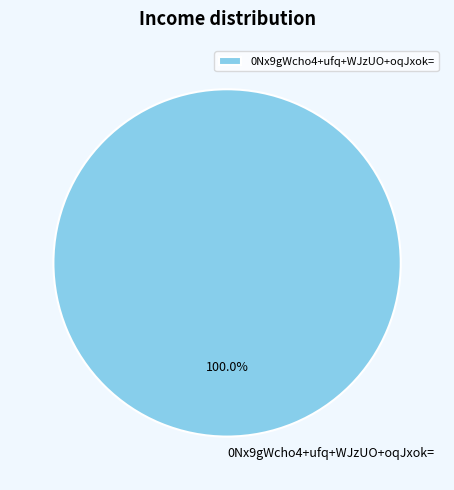

What is the majority slice?

0Nx9gWcho4+ufq+WJzUO+oqJxok=